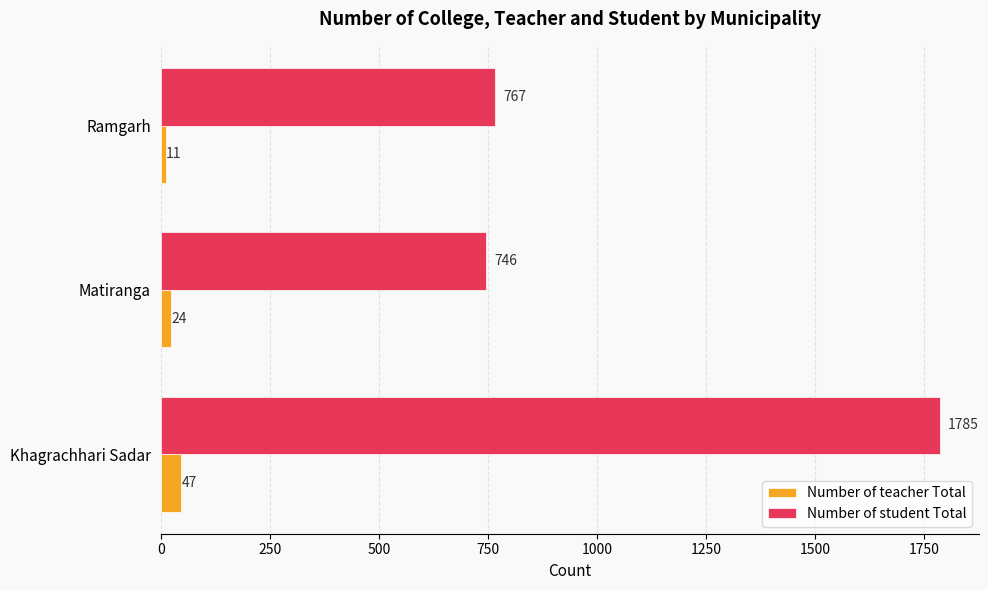

What is the difference between the highest and lowest values at Matiranga?

722